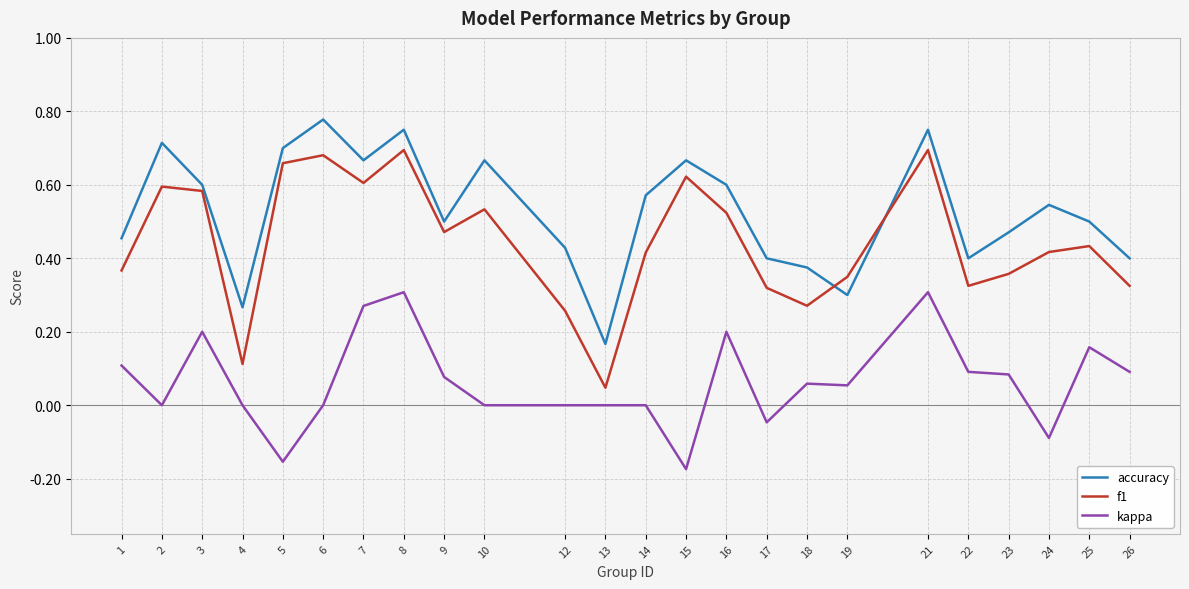

Which series changed the most between 4 and 23?

f1